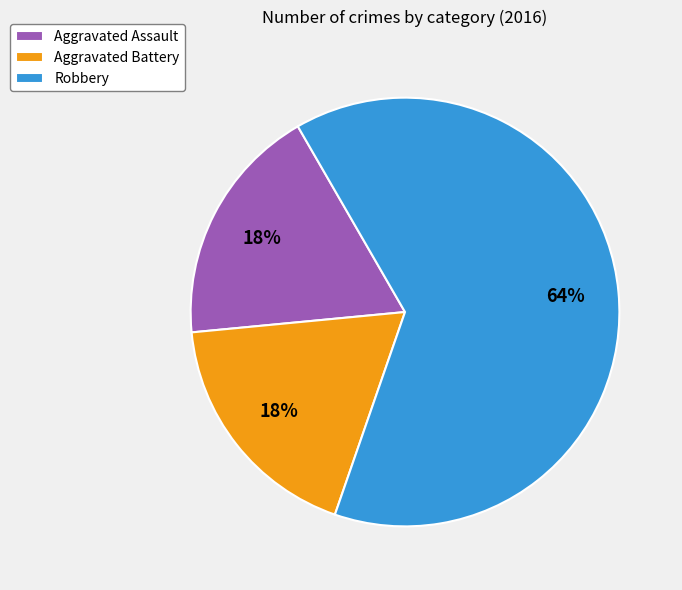

To the nearest percent, what portion does Robbery represent?

64%